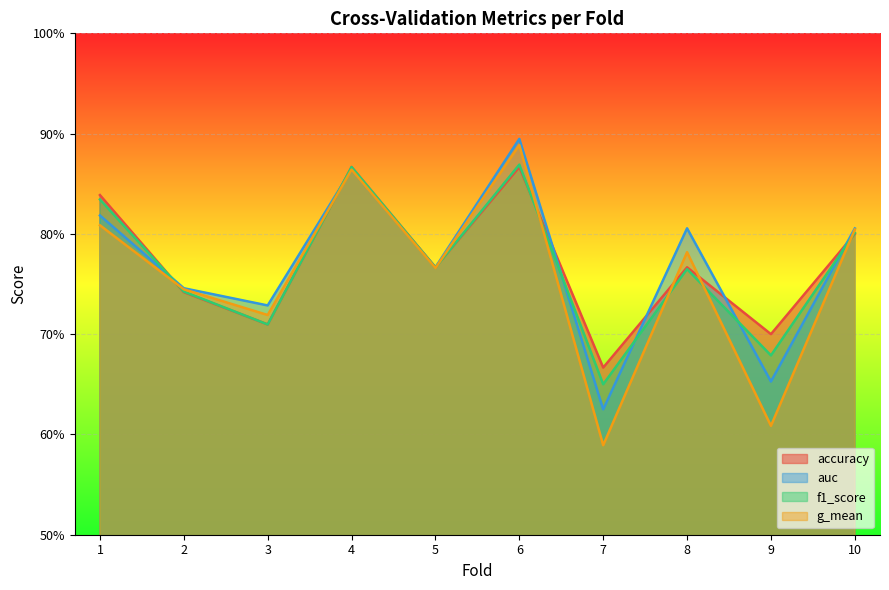

How many distinct data groups are displayed?

4